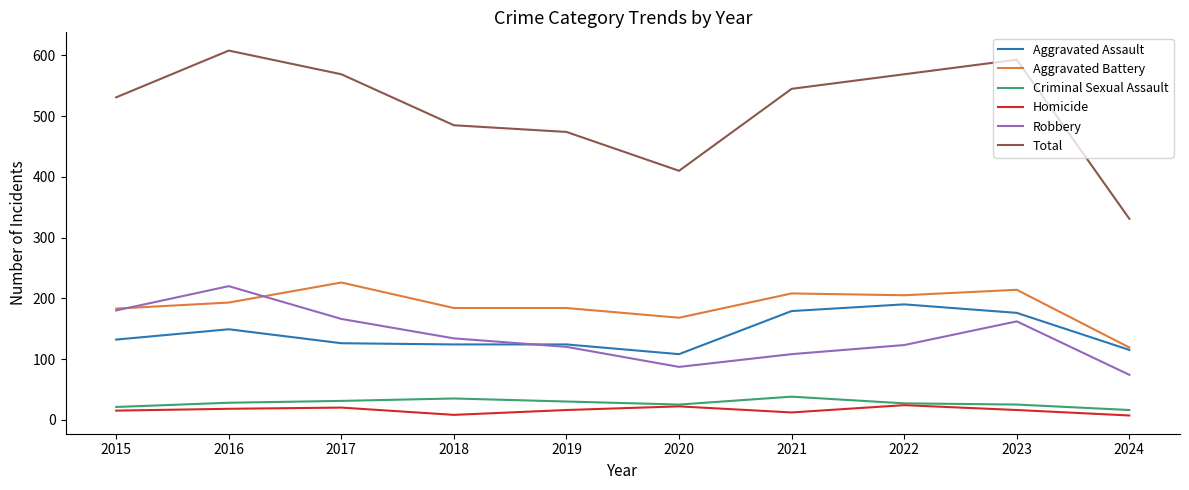

What is the difference between the Total values at 2019 and 2024?

143